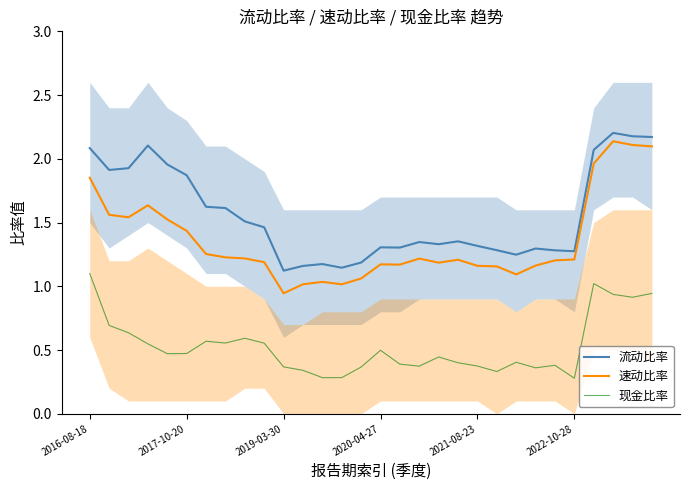

True or false: 流动比率 and 速动比率 intersect in this chart.

False